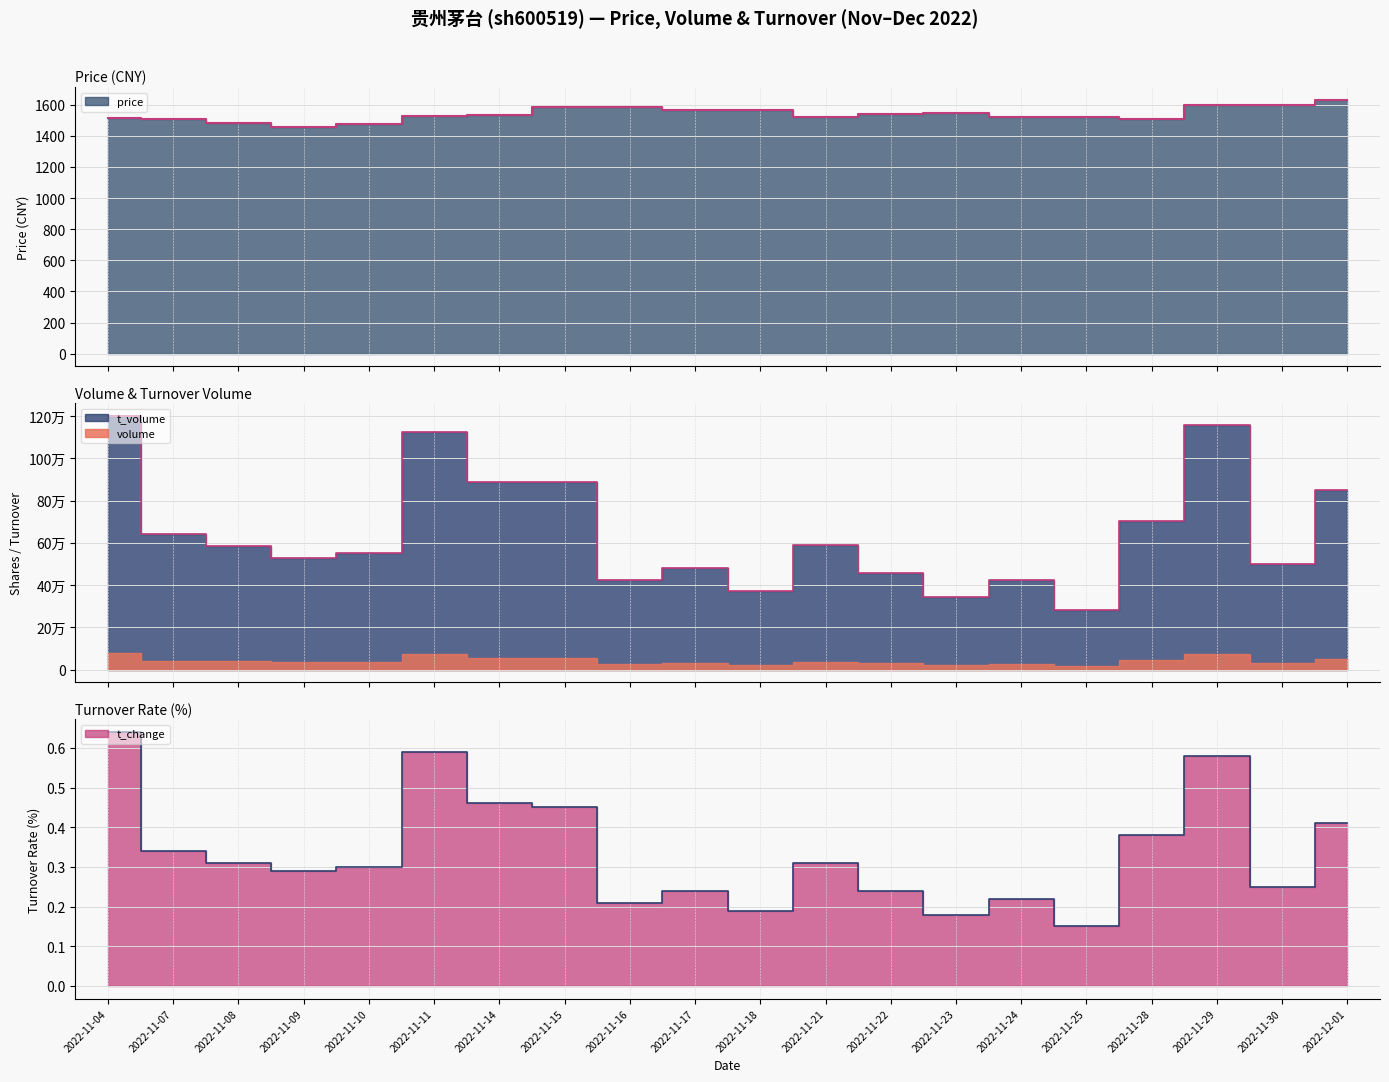

Which has a higher value, 2022-11-29 or 2022-11-23?

2022-11-29